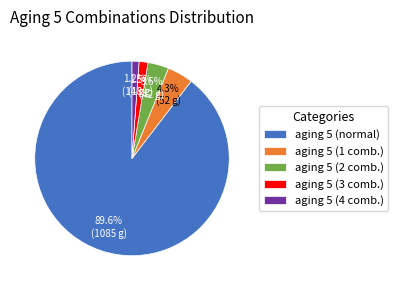

How many slices are in this pie chart?

5